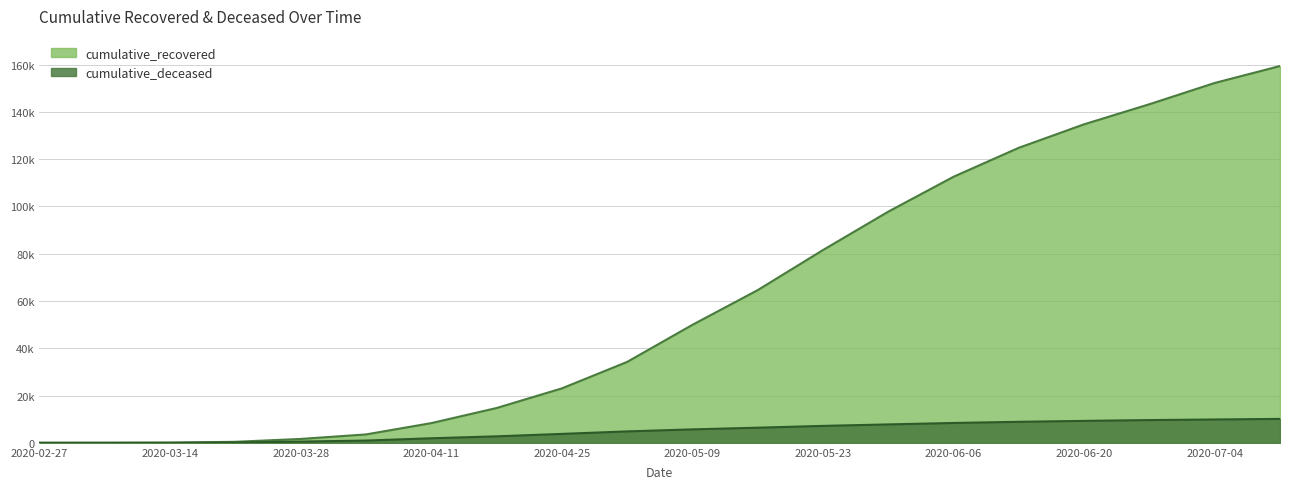

True or false: cumulative_deceased and cumulative_recovered intersect in this chart.

False